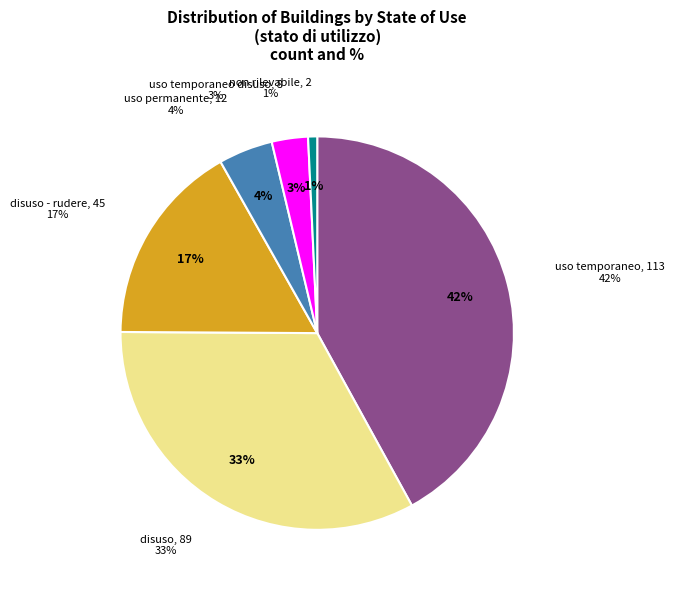

Does disuso - rudere account for over 50% of the chart?

No